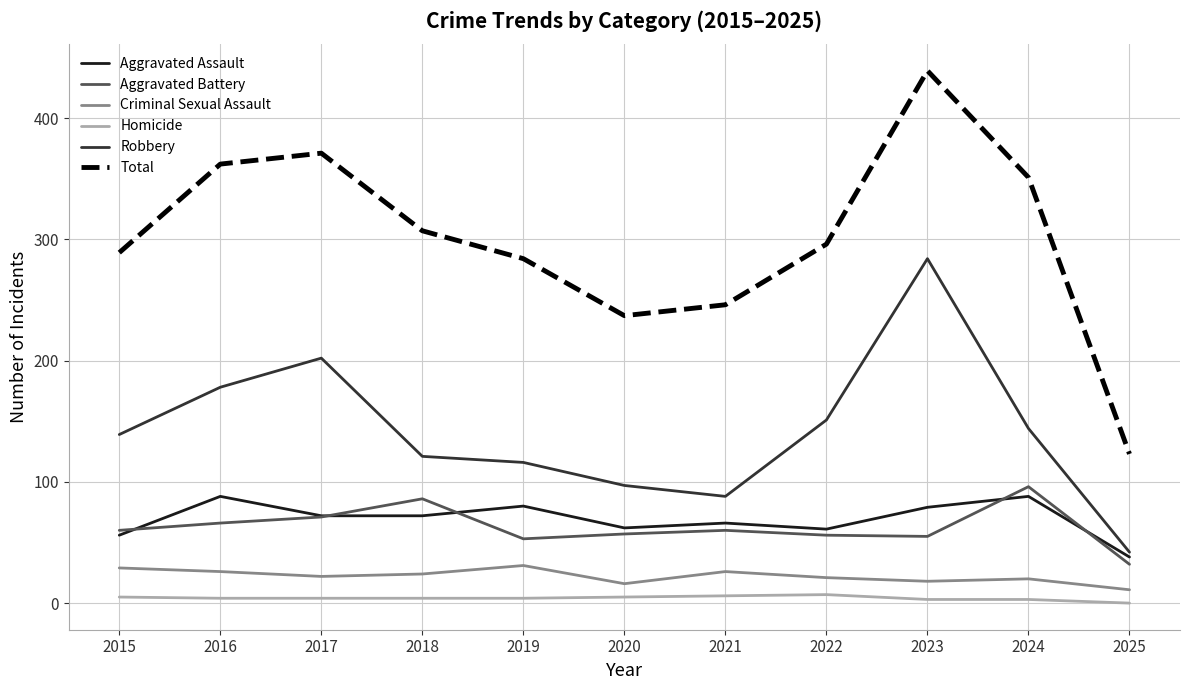

True or false: Homicide and Criminal Sexual Assault cross at least once.

False